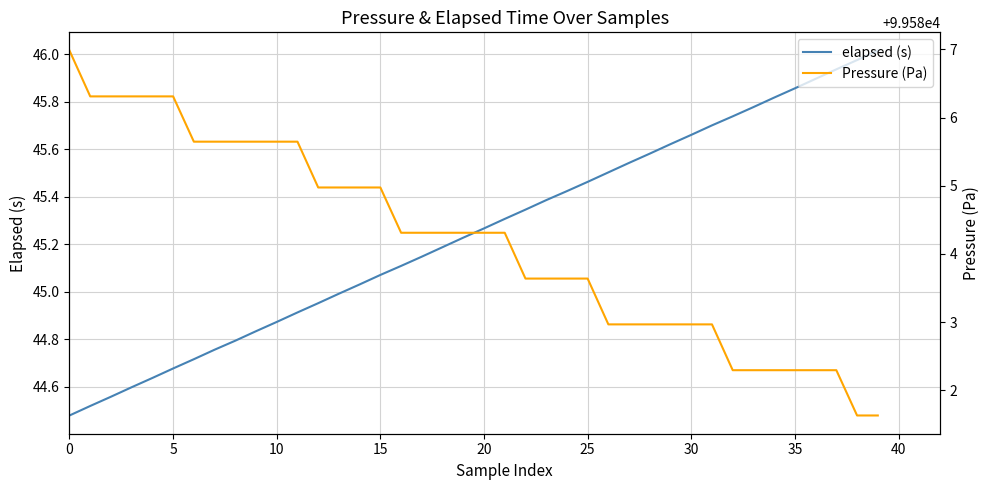

At how many categories does at least one series exceed 94225?

40